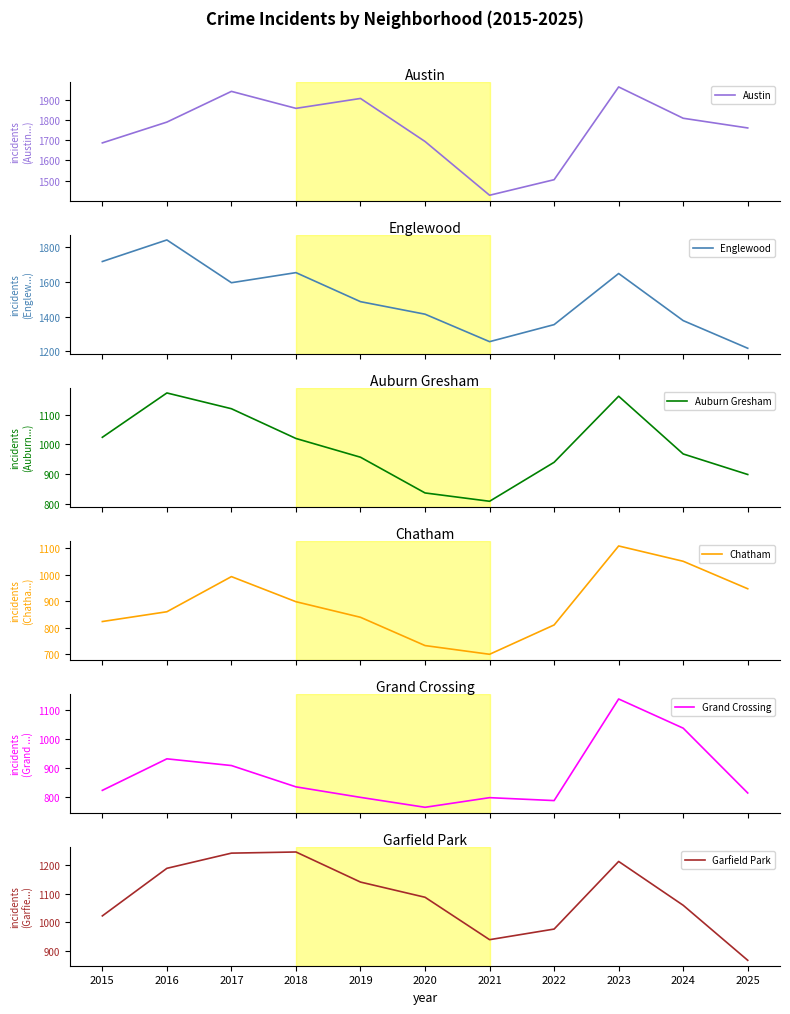

What is the value of the Austin point at the 8th from the left?

1505